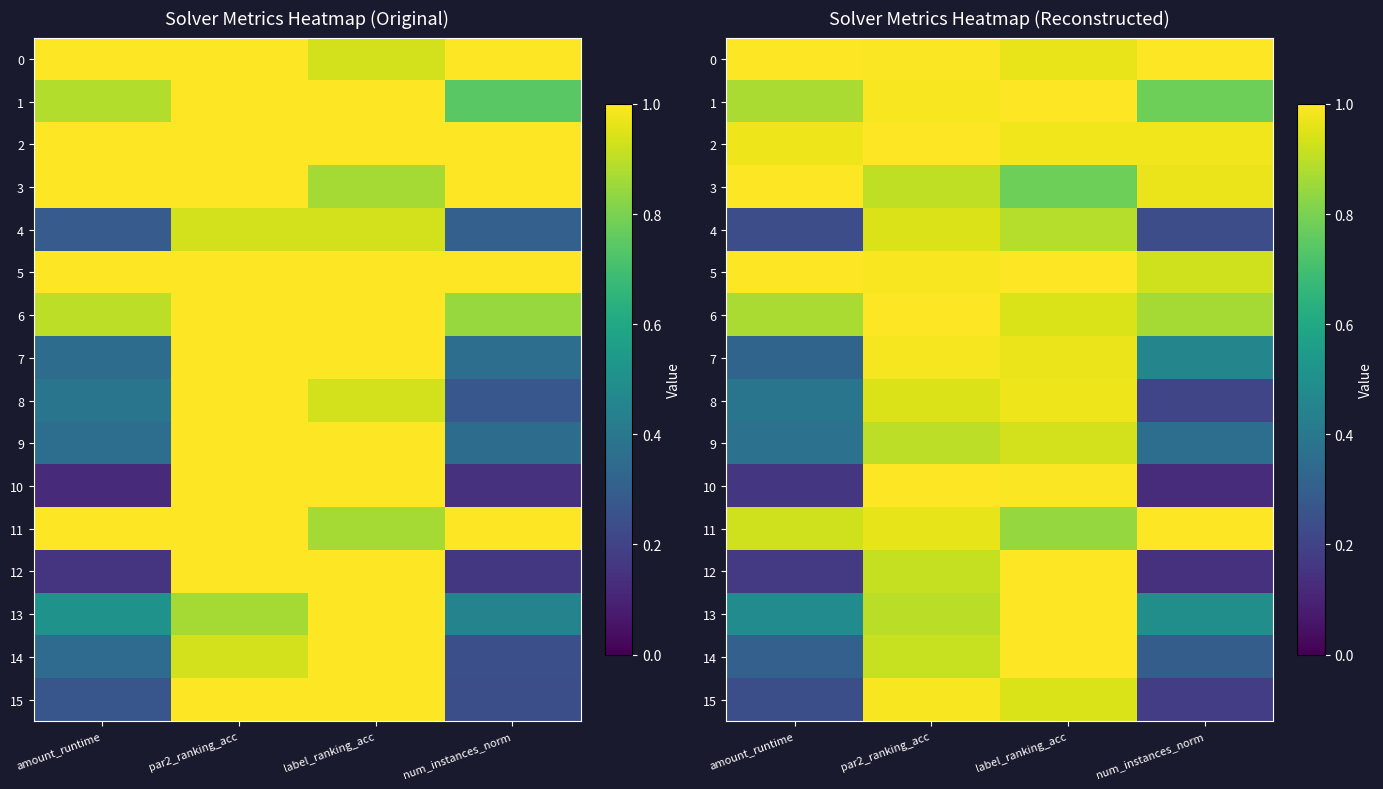

The 1 series shows 1.7 at par2_ranking_acc. True or false?

False